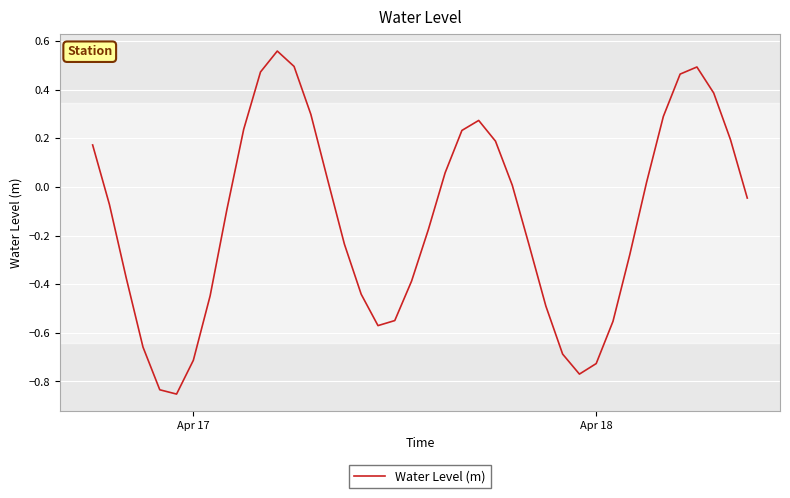

What is the difference between the maximum and minimum values?

1.4